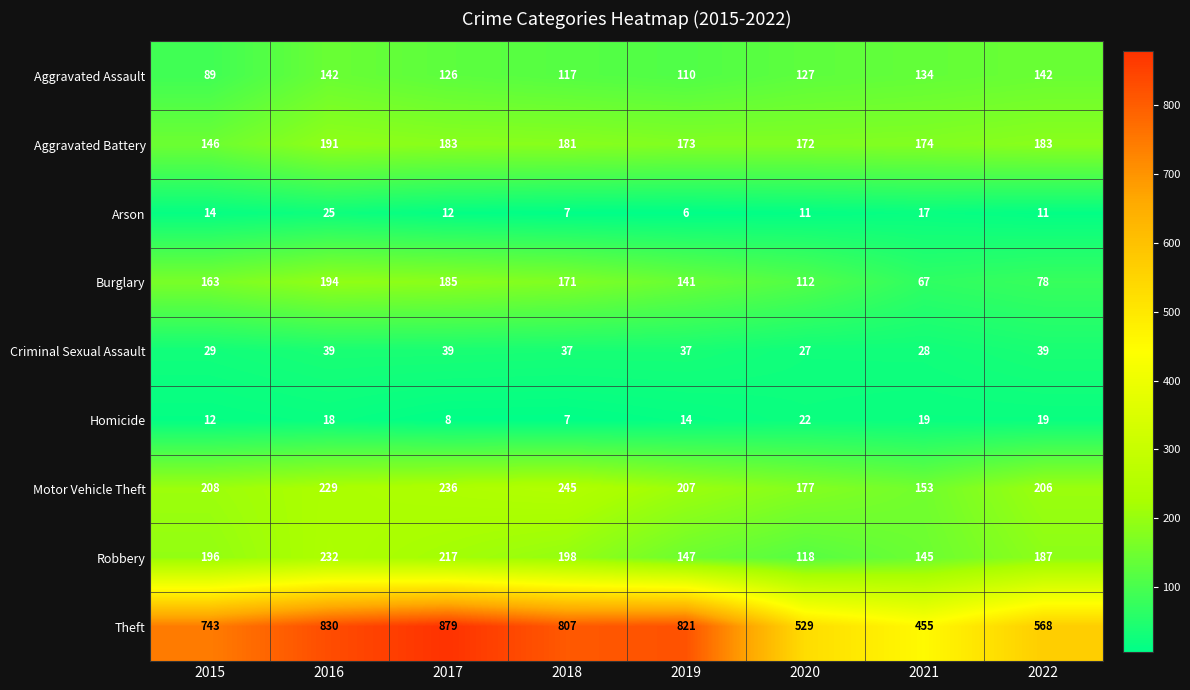

What is the difference between the maximum and minimum values in the Motor Vehicle Theft series?

92